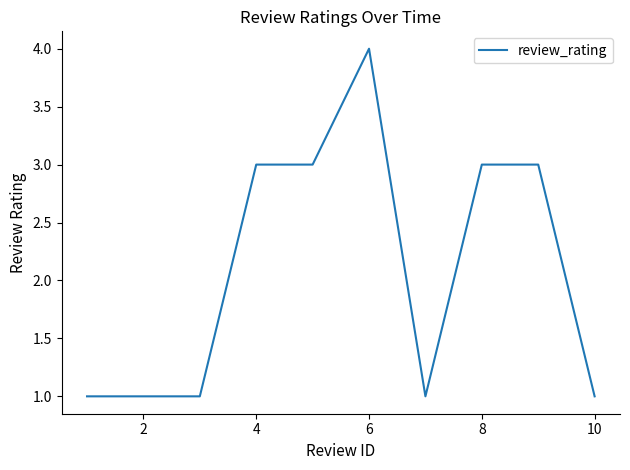

How many values are between 1 and 3?

9